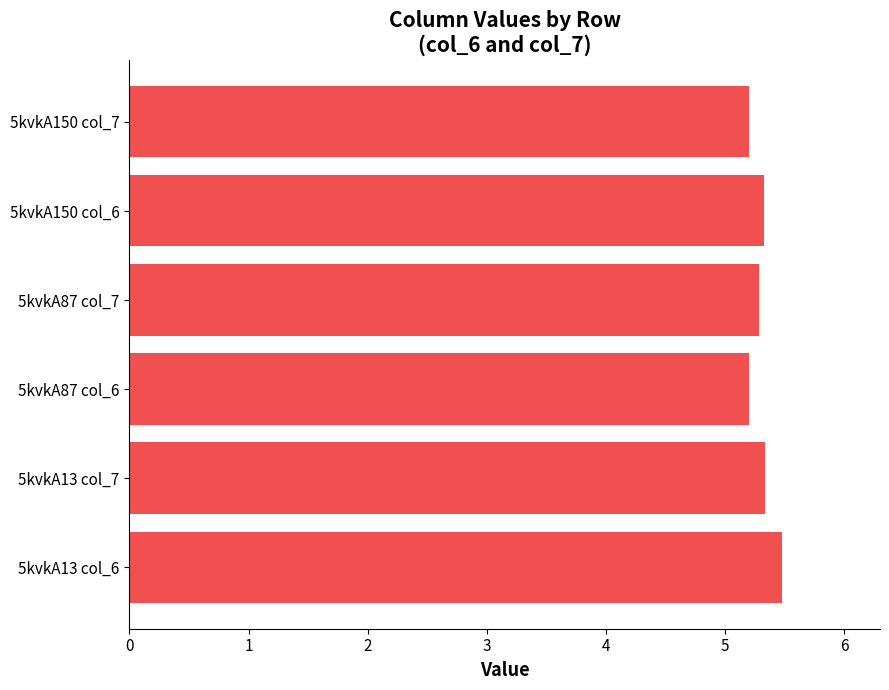

What is the difference between the maximum and second lowest values?

0.3